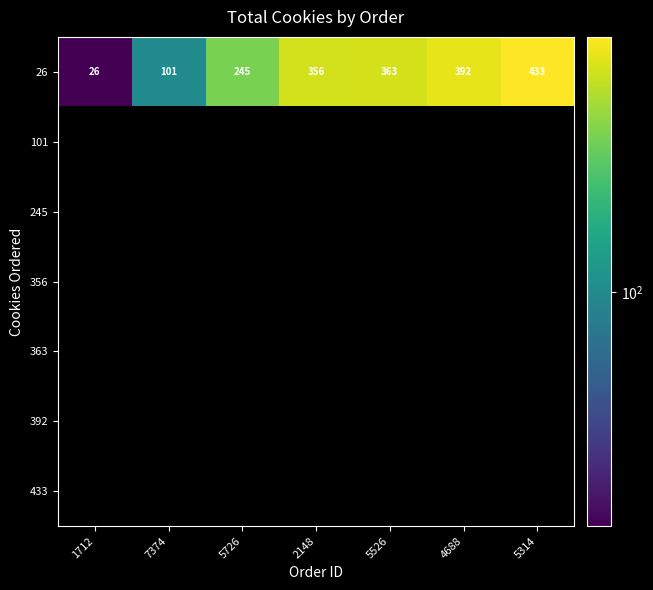

What value does the 26 series have at 1712, to the nearest 10?

30